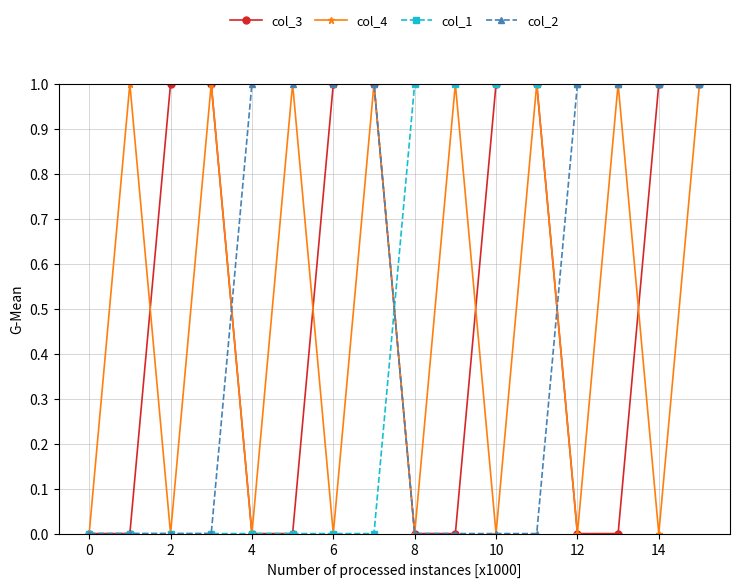

Reading left to right, list all the values displayed in this chart.

col_3: 0	0	1	1	0	0	1	1	0	0	1	1	0	0	1	1
col_4: 0	1	0	1	0	1	0	1	0	1	0	1	0	1	0	1
col_1: 0	0	0	0	0	0	0	0	1	1	1	1	1	1	1	1
col_2: 0	0	0	0	1	1	1	1	0	0	0	0	1	1	1	1